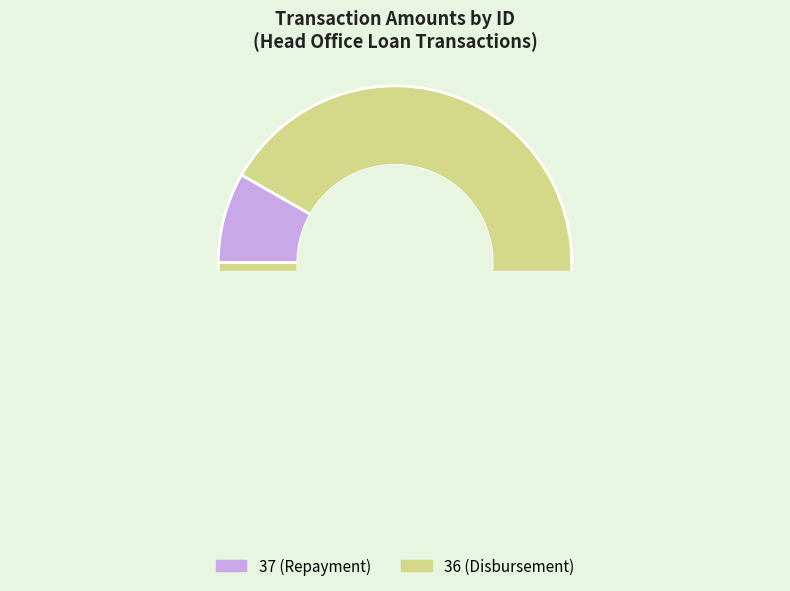

Rank the categories by value from highest to lowest.

36, 37